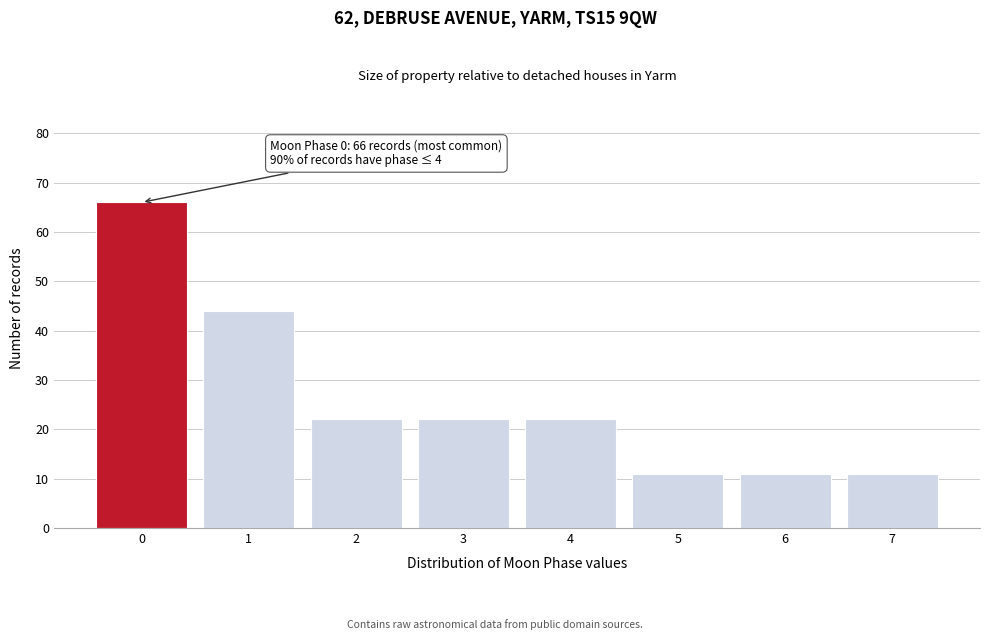

Reading left to right, transcribe all the data shown in this chart.

0=66	1=44	2=22	3=22	4=22	5=11	6=11	7=11